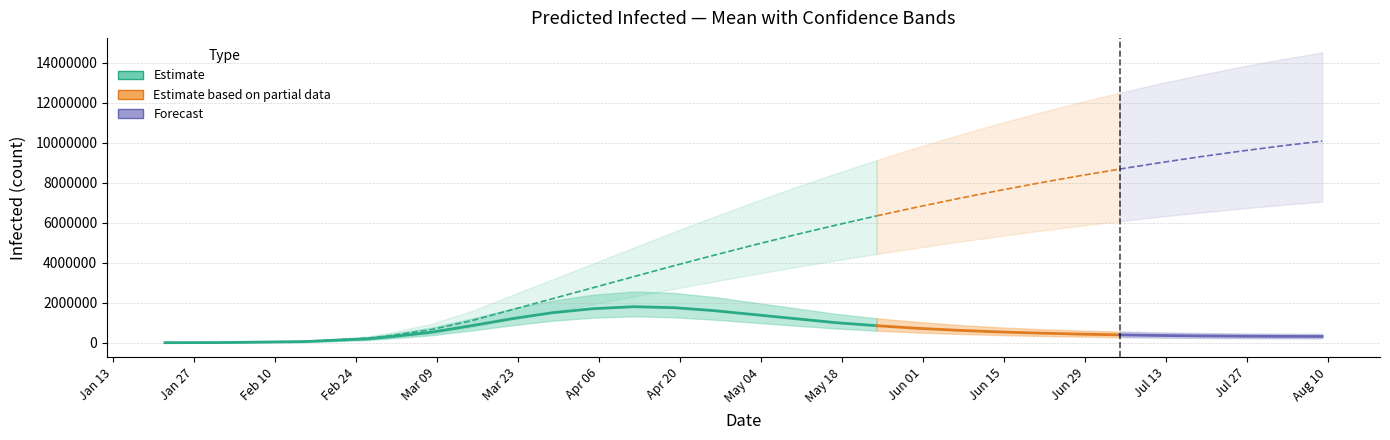

The current_mean series shows 324179 at 6. True or false?

False